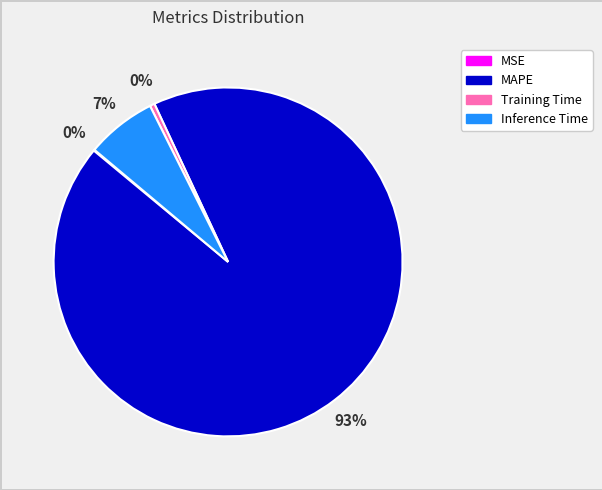

True or false: MAPE accounts for 84% of the total.

False